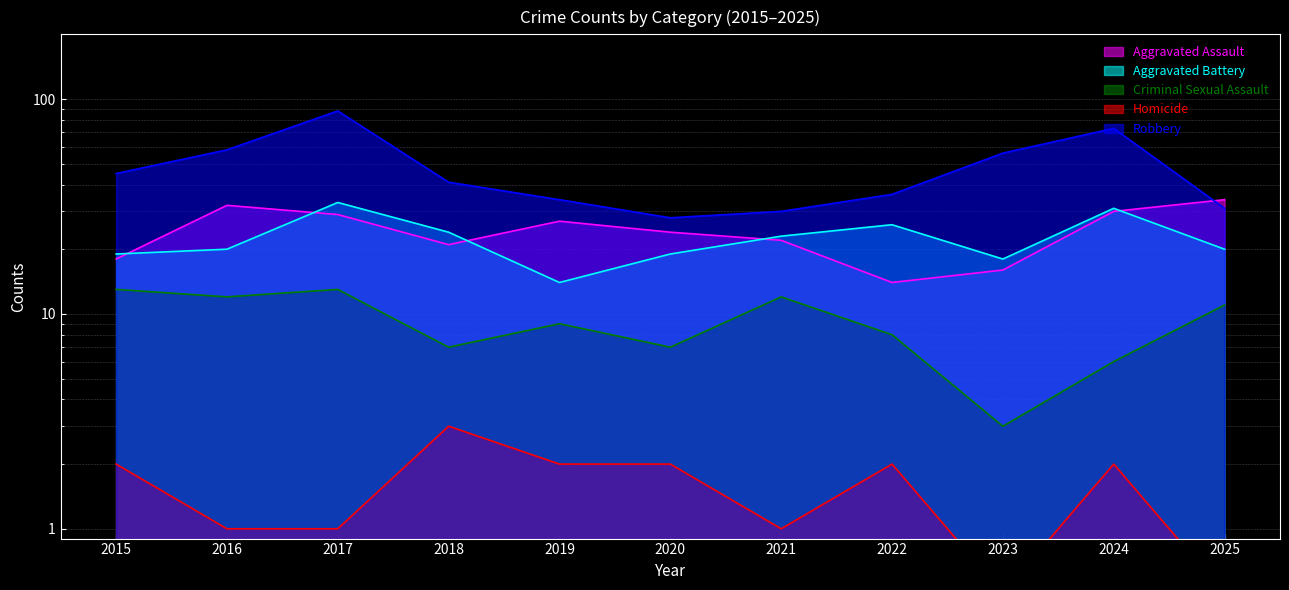

Rank the series by their maximum value, from lowest to highest.

Homicide, Criminal Sexual Assault, Aggravated Battery, Aggravated Assault, Robbery